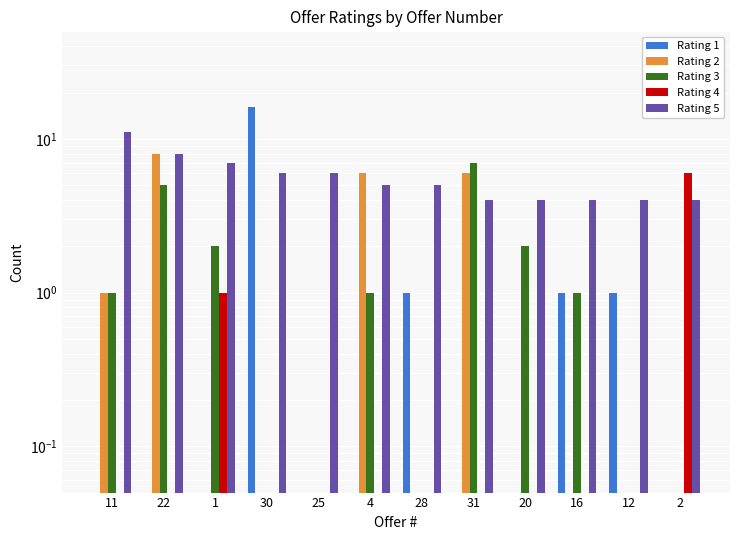

What is the value of the Rating 2 bar at the 4th from the left?

0.1